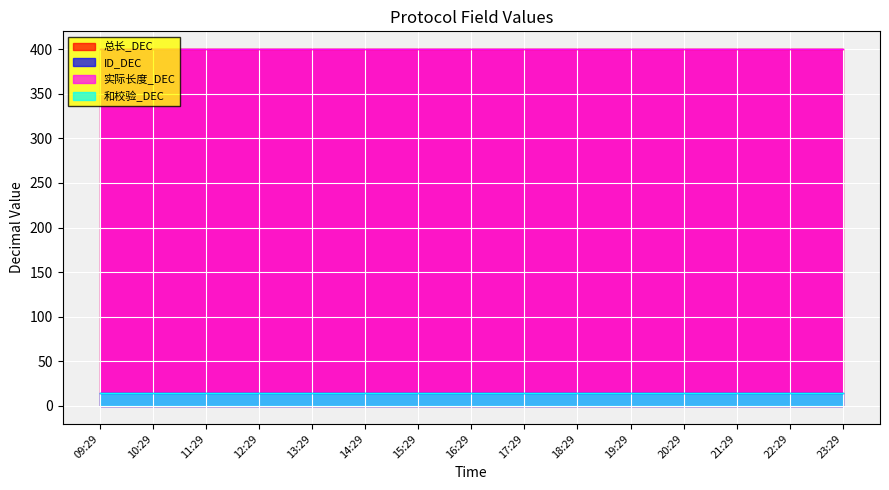

True or false: ID_DEC and 和校验_DEC intersect in this chart.

False